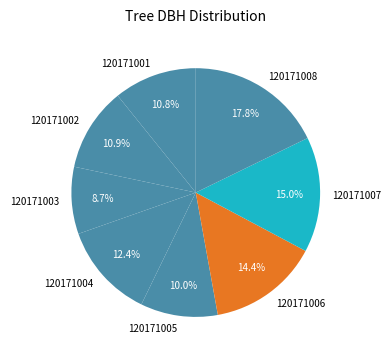

To the nearest percent, what is the combined percentage of 120171004 and 120171008?

30%